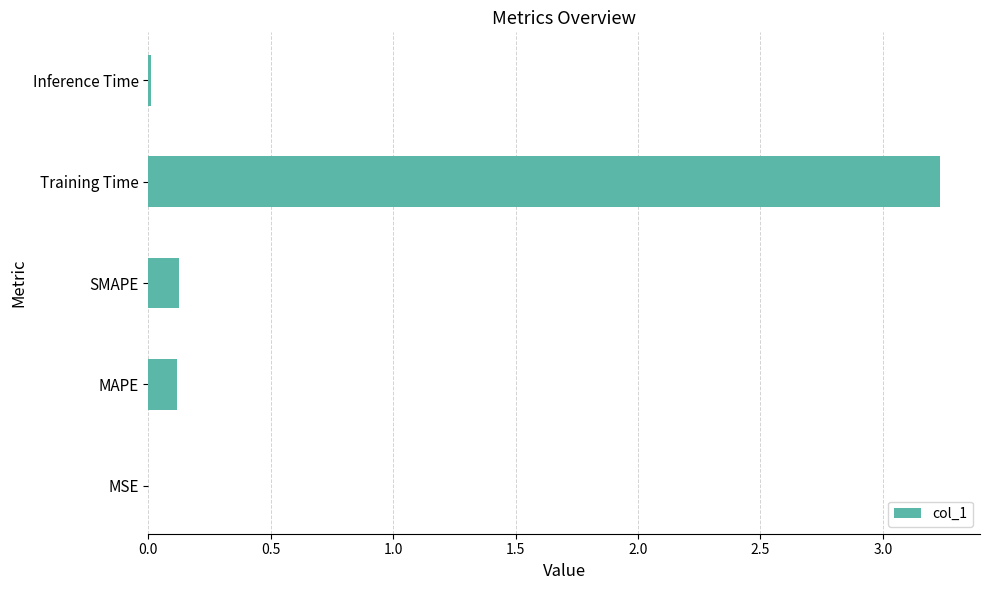

The value at Inference Time is 0.0. True or false?

True